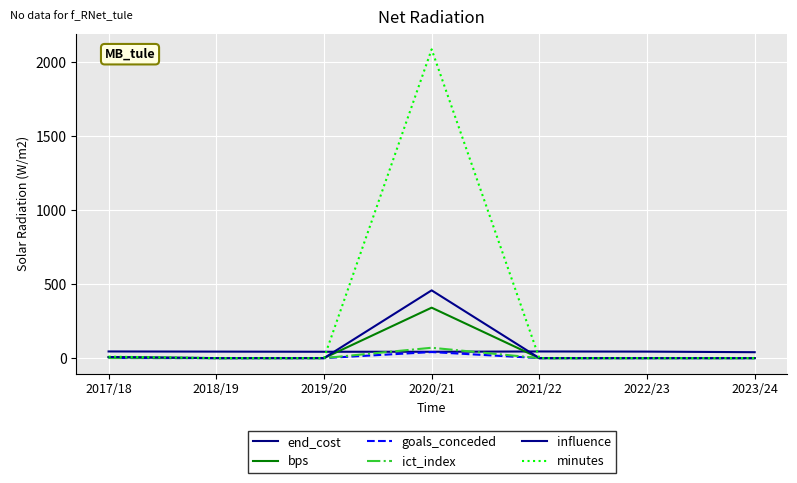

How many lines are shown in the chart?

6